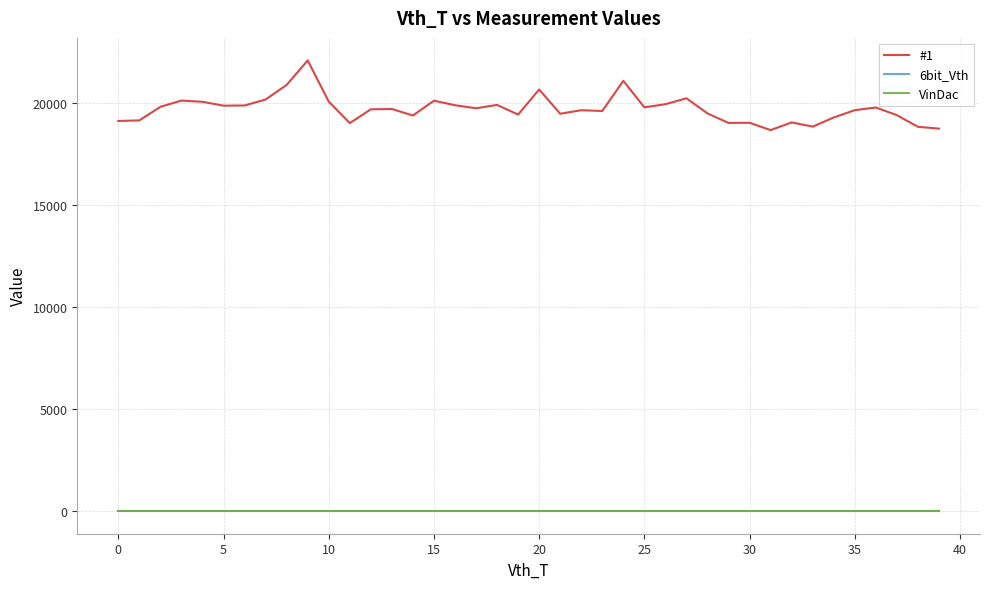

True or false: 6bit_Vth has more than 1 points higher than both neighbors.

False